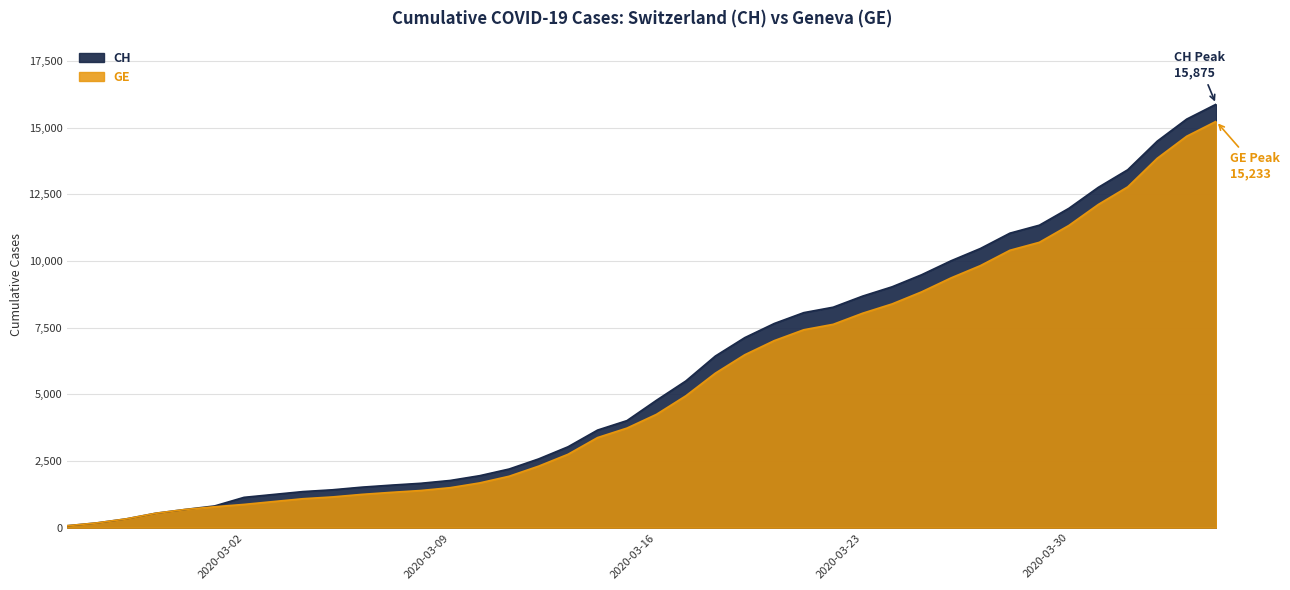

True or false: CH and GE intersect in this chart.

False